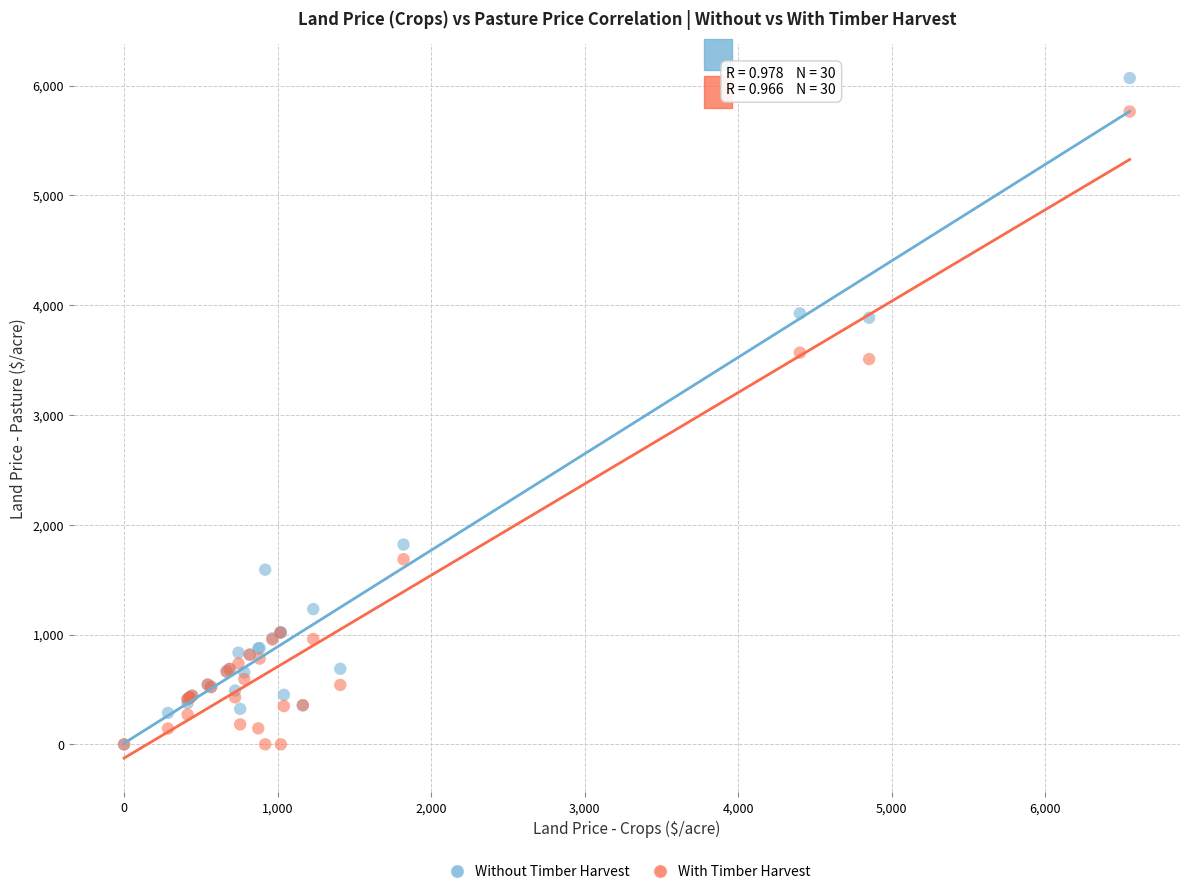

What are all the series names shown in the legend?

Without Timber Harvest, With Timber Harvest